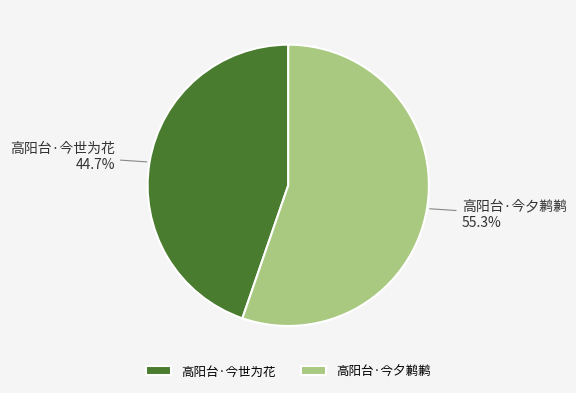

Is there any slice that represents more than half of the pie?

Yes